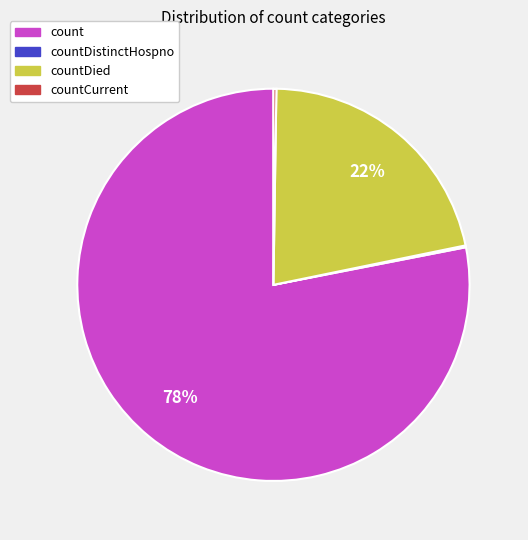

Do countDied and count together represent more than half of the pie?

Yes